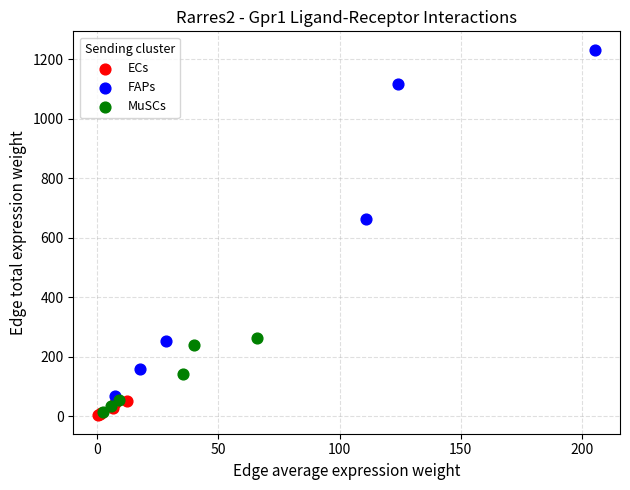

Which series contains the highest Y value?

FAPs